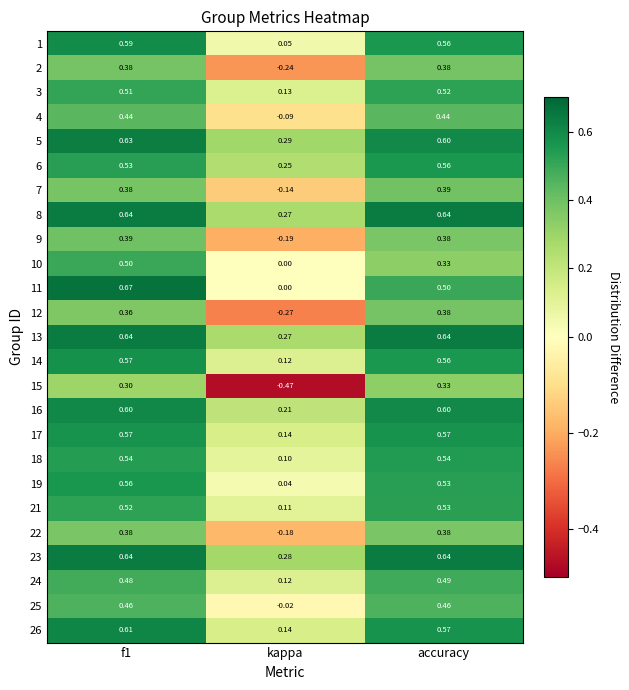

Where is 24 nearest to the value 0?

kappa